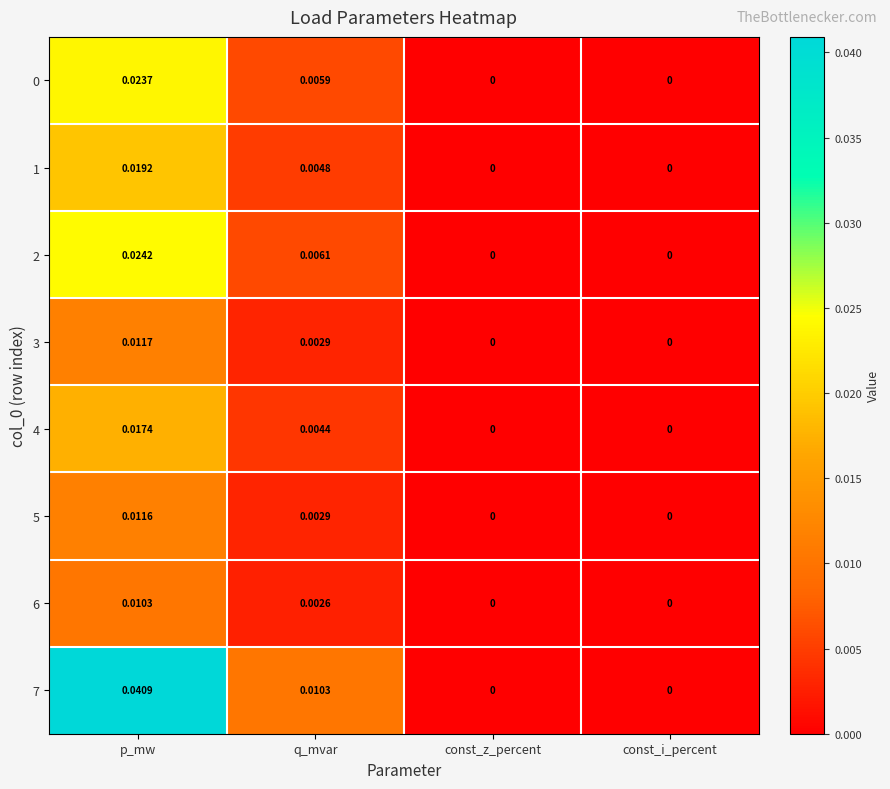

At which label does 0 reach its peak?

p_mw